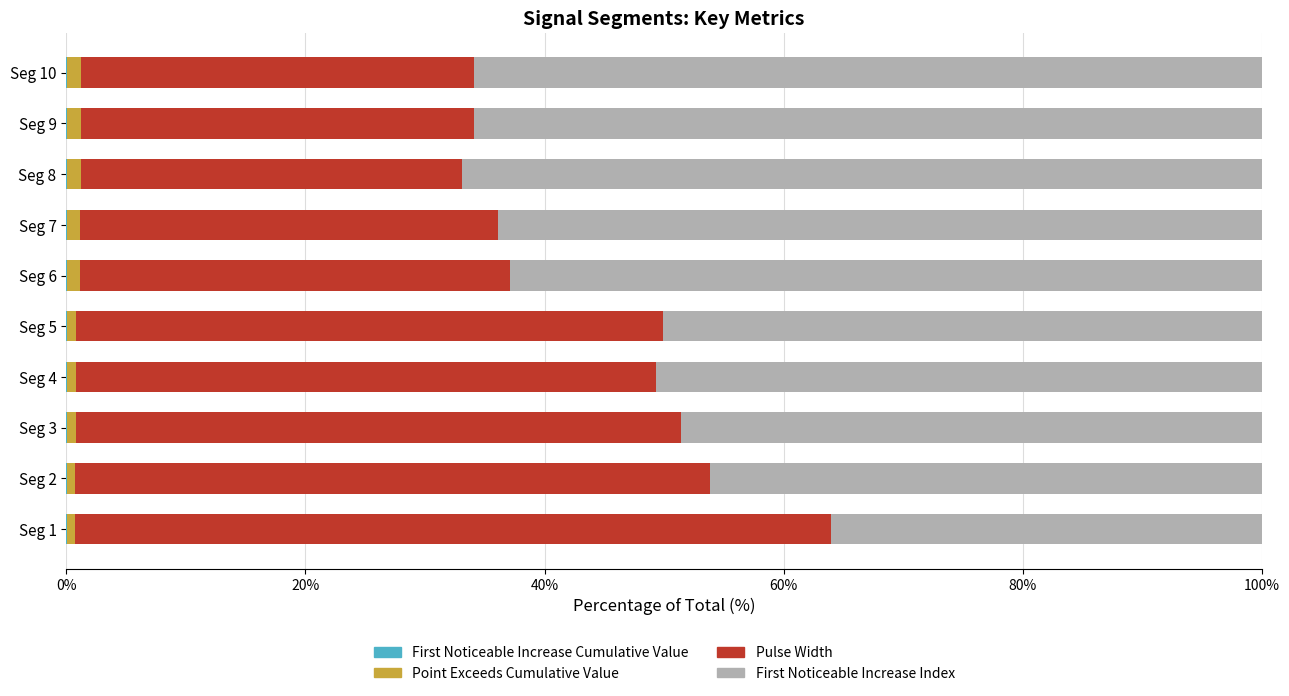

How many categories are shown in the chart?

10